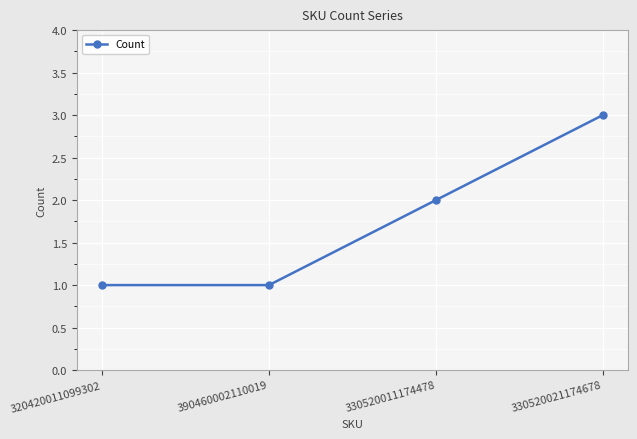

True or false: the data shows 1 at 390460002110019.

True